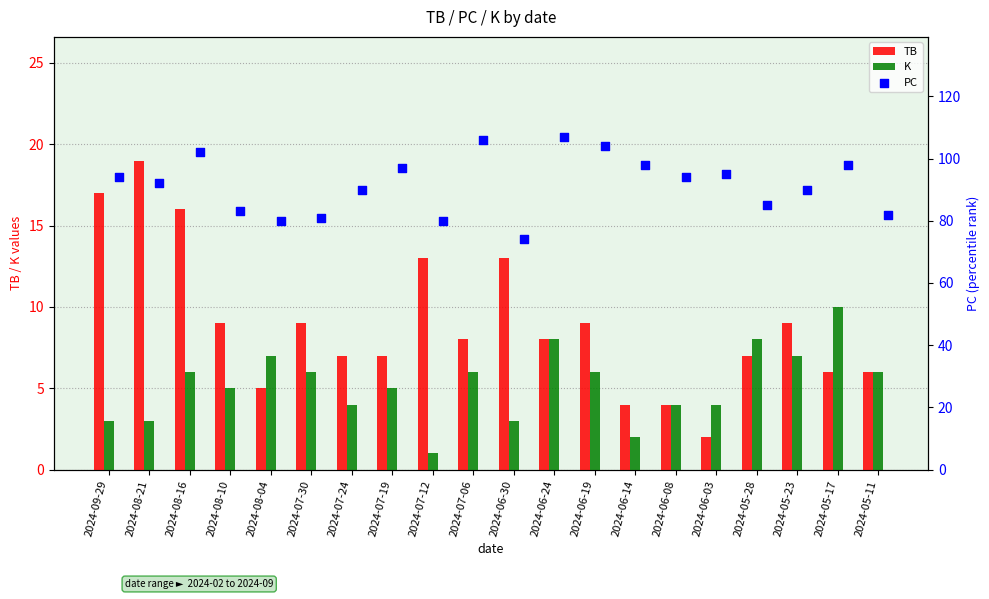

What are all the series names shown in the legend?

TB, K, PC